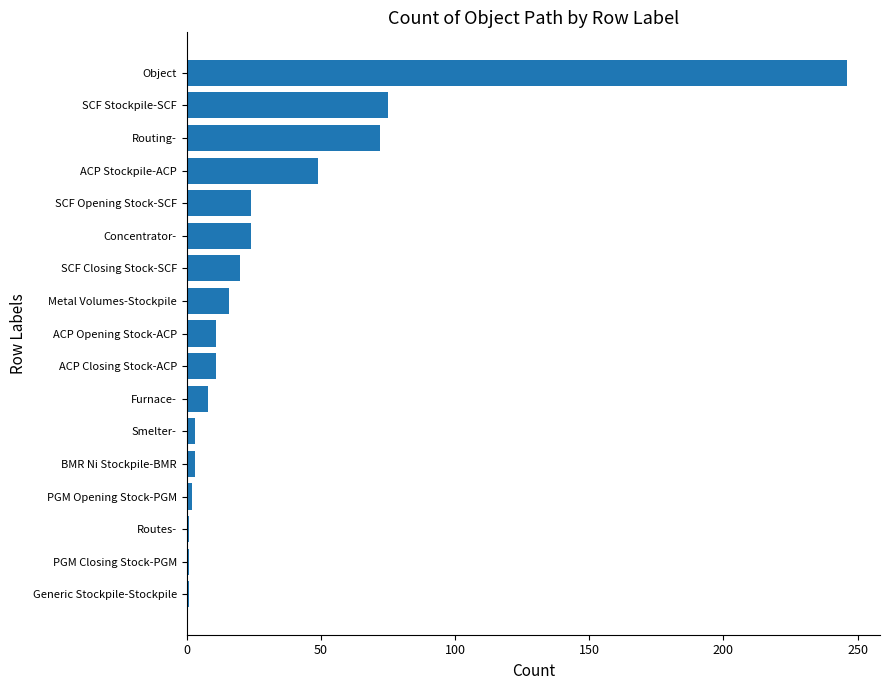

What is the sum of all values?

567